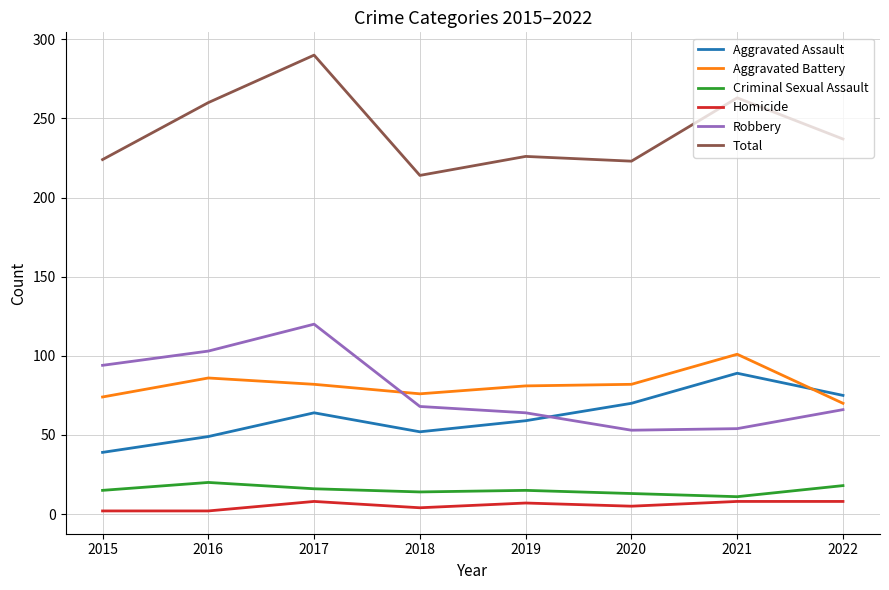

How many lines are shown in the chart?

6